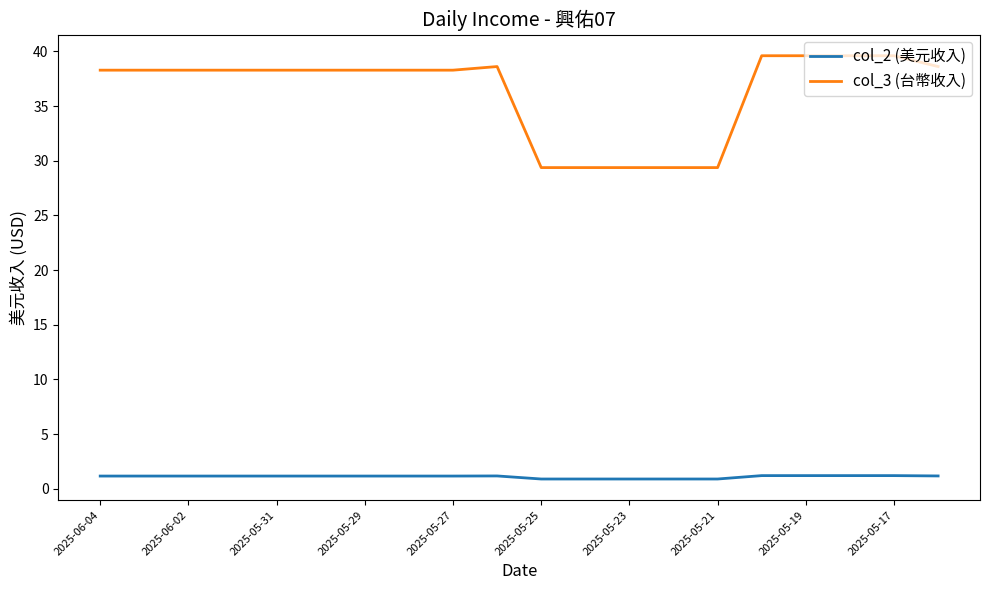

Which series has the widest spread of values?

col_3 (台幣收入)